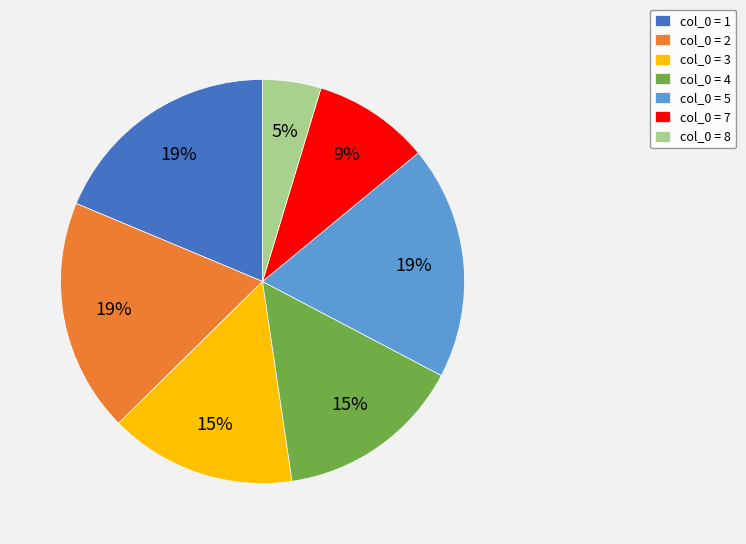

To the nearest percent, what percentage of the pie is col_0 = 1?

19%